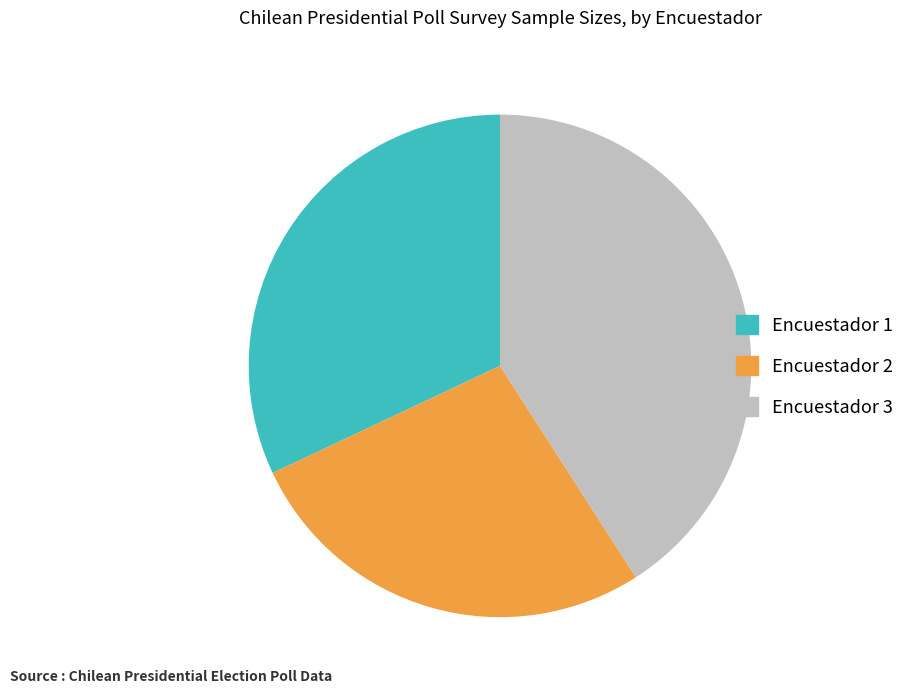

Is it true that Encuestador 1 is 32% of the pie?

True